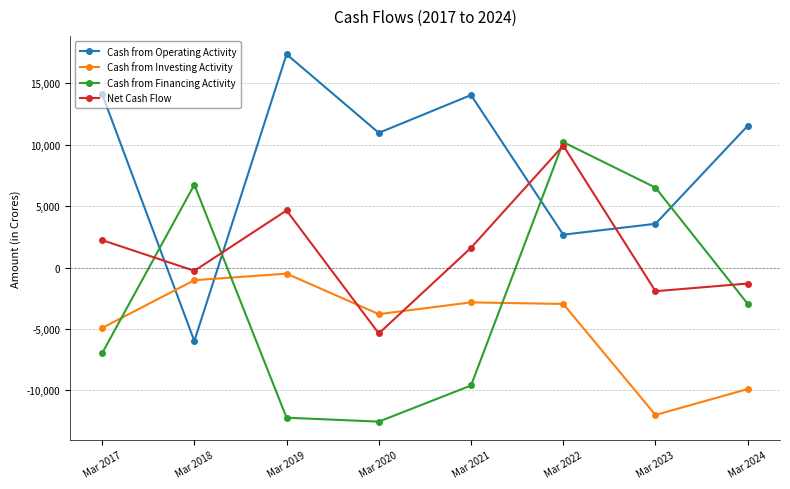

What is the average value of the Net Cash Flow series?

1197